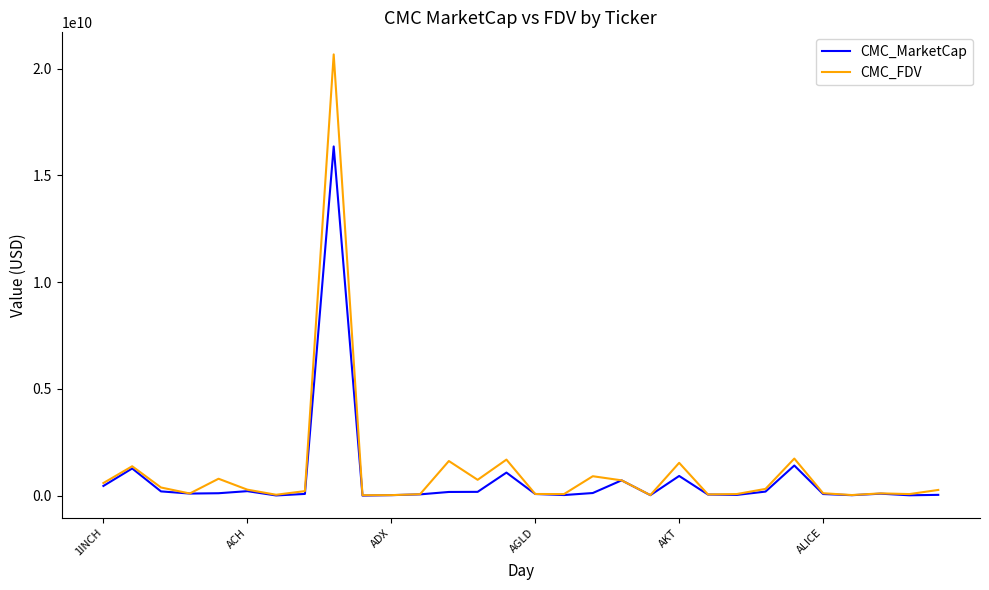

Which series has the largest range (max minus min)?

CMC_FDV